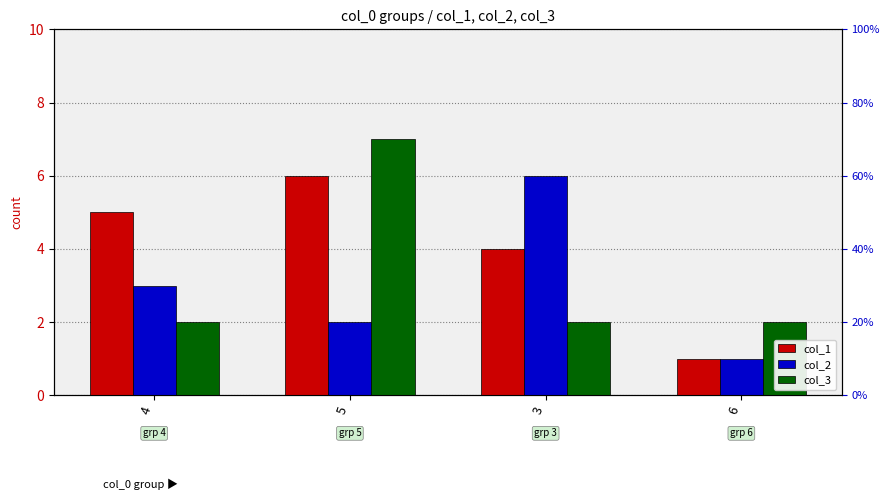

What is the label of the 2nd bar from the right?

3